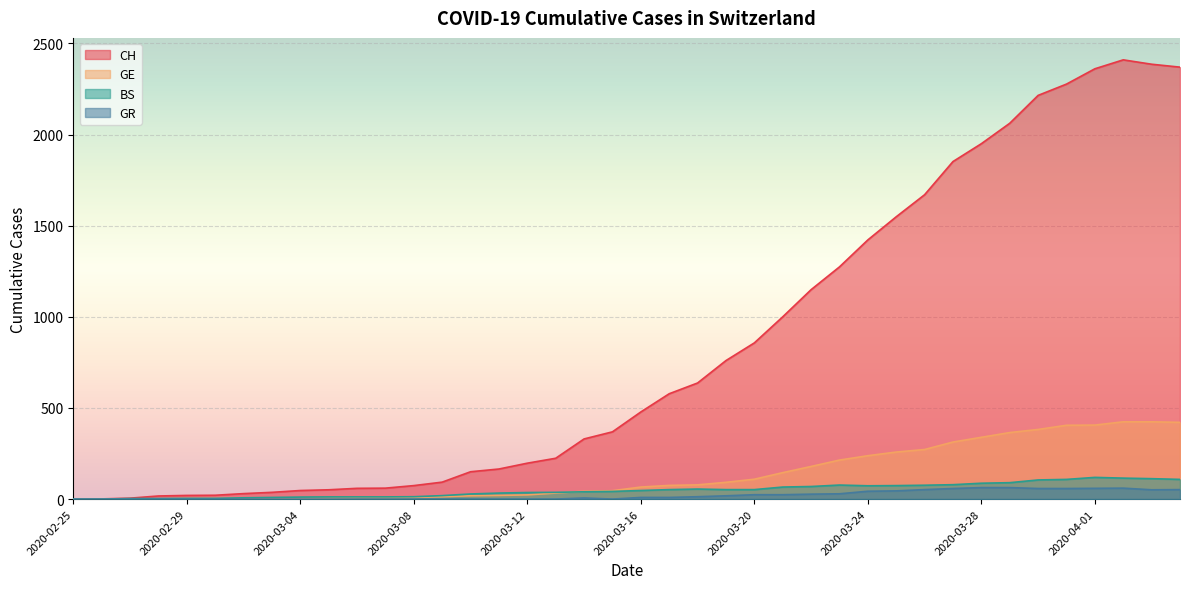

What is the label of the 12th point from the left?

2020-03-07